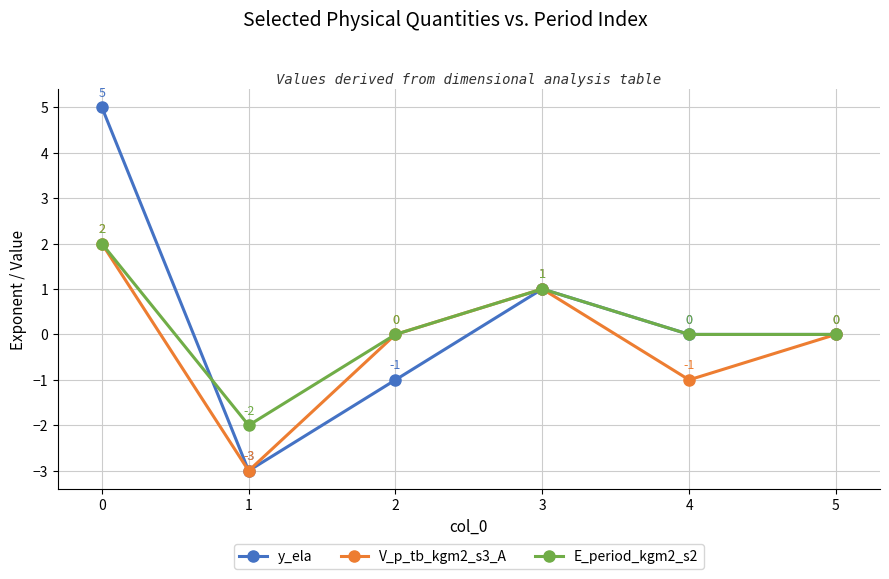

What is the sum of the V_p_tb_kgm2_s3_A values at 2 and 1?

-3